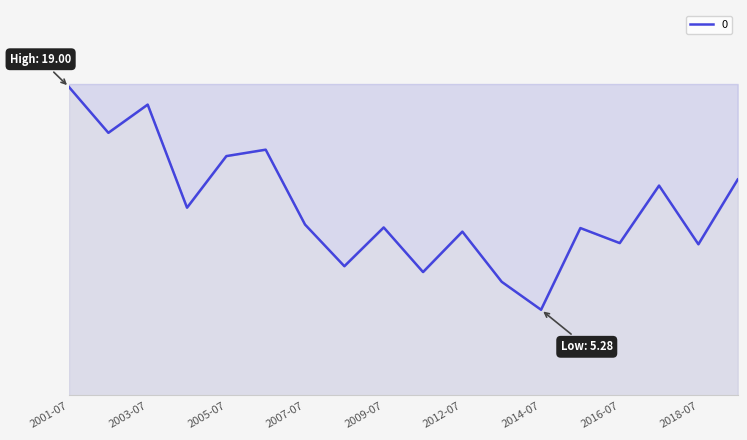

What is the greatest value displayed?

19.0